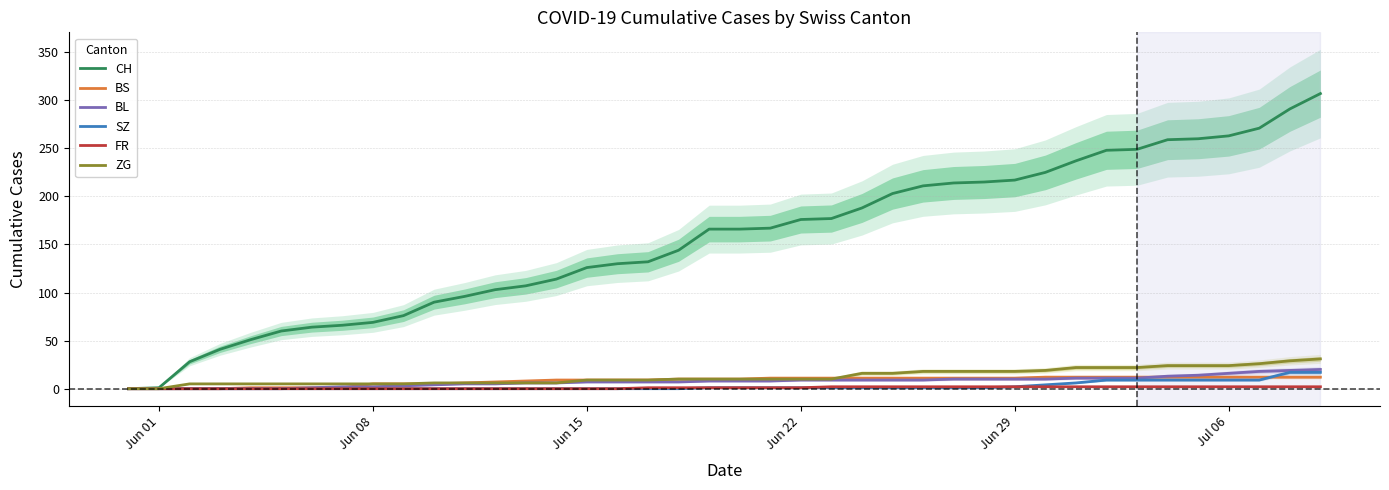

True or false: CH has a value of 217 at Jun 29.

True